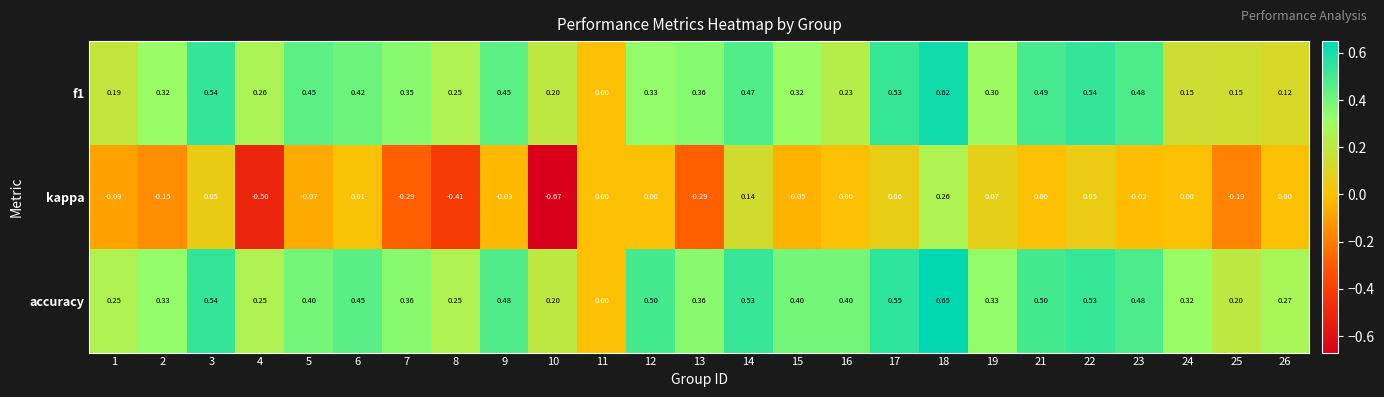

Is the value of f1 at 10 greater than the value of accuracy at 7?

No